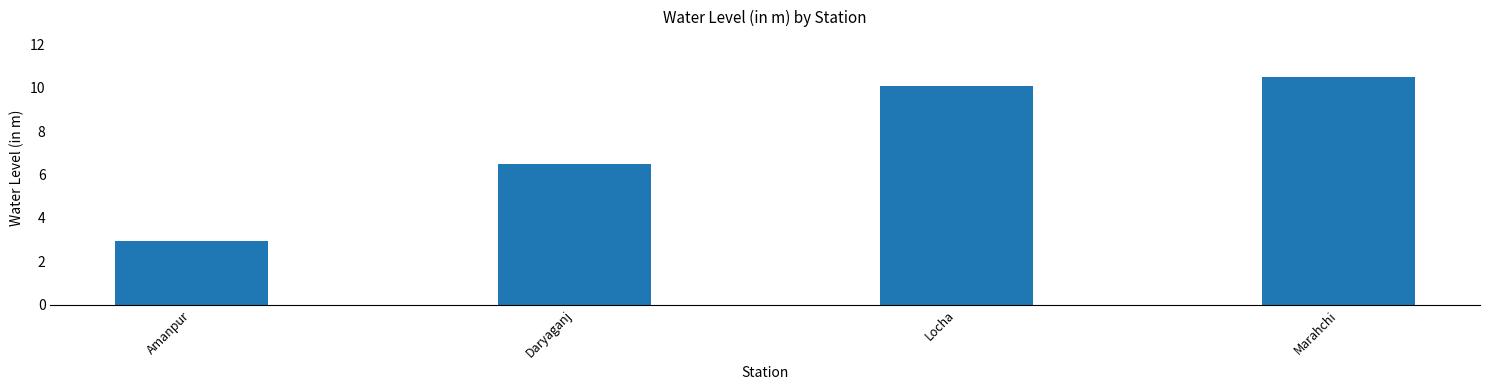

Reading left to right, what are all the values shown in this chart?

2.9	6.5	10.1	10.5